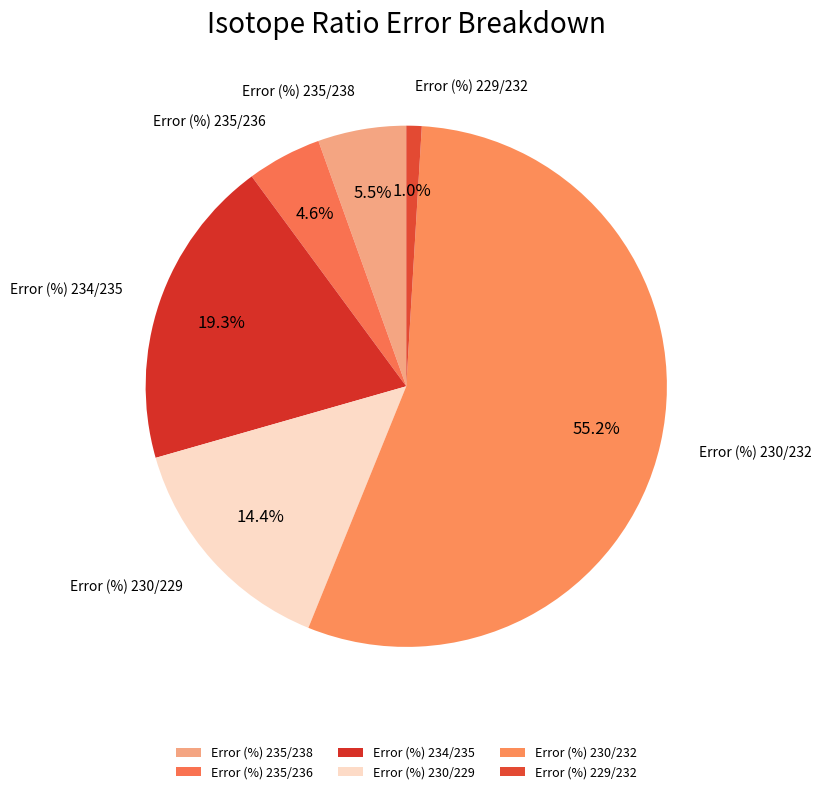

What percentage do Error (%) 235/238 and Error (%) 234/235 together represent?

24.8%